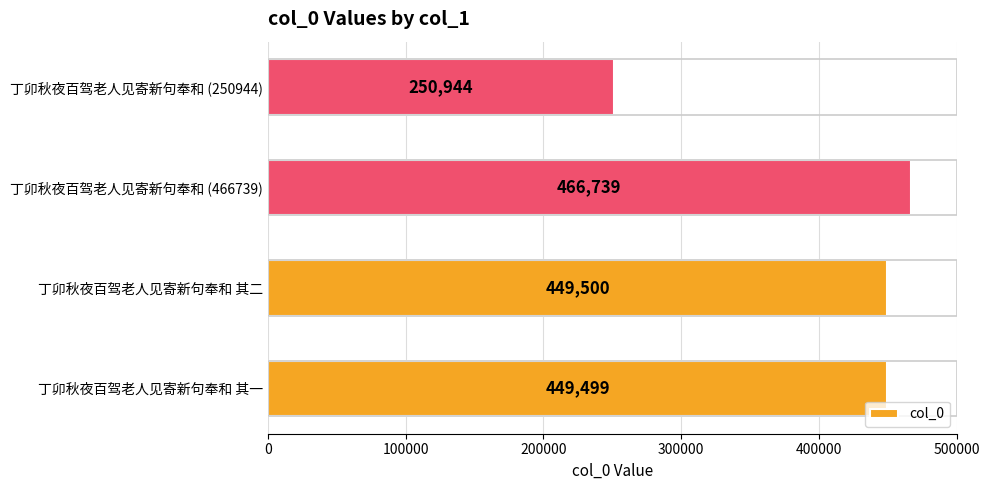

Which category has the highest value across all series?

丁卯秋夜百驾老人见寄新句奉和 (466739)